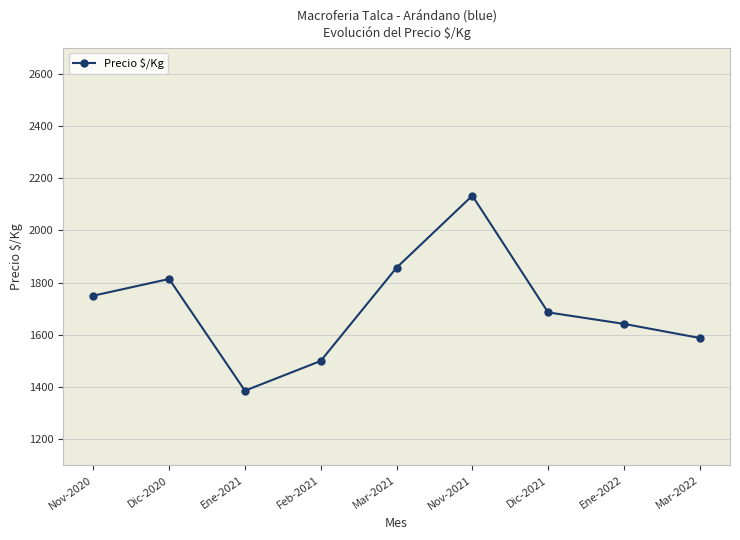

Reading right to left, what are all the values shown in this chart?

Mar-2022=1588	Ene-2022=1642	Dic-2021=1686	Nov-2021=2133	Mar-2021=1857	Feb-2021=1500	Ene-2021=1386	Dic-2020=1814	Nov-2020=1750